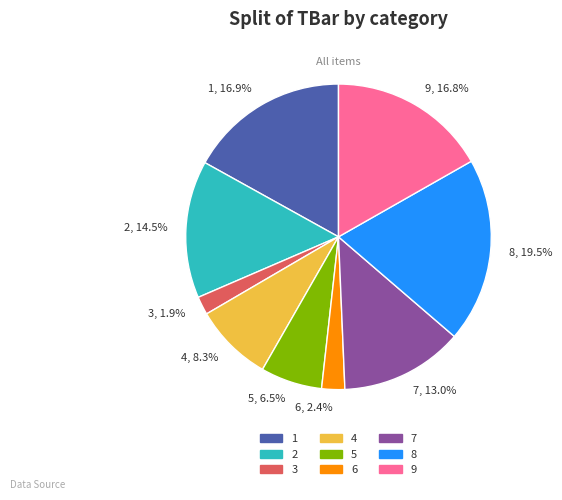

What percentage is NOT represented by 2?

85.5%